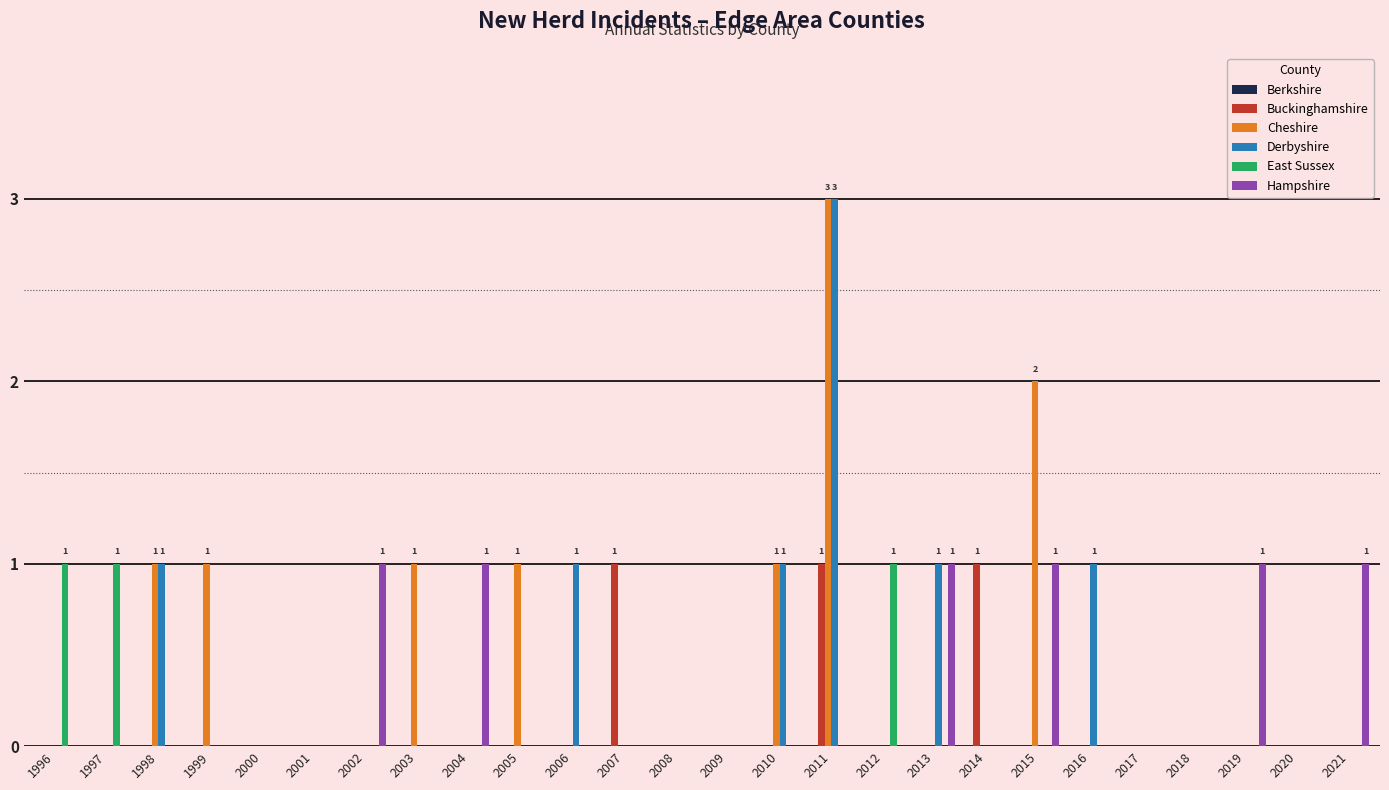

At which category does the chart reach its peak across all series?

2011